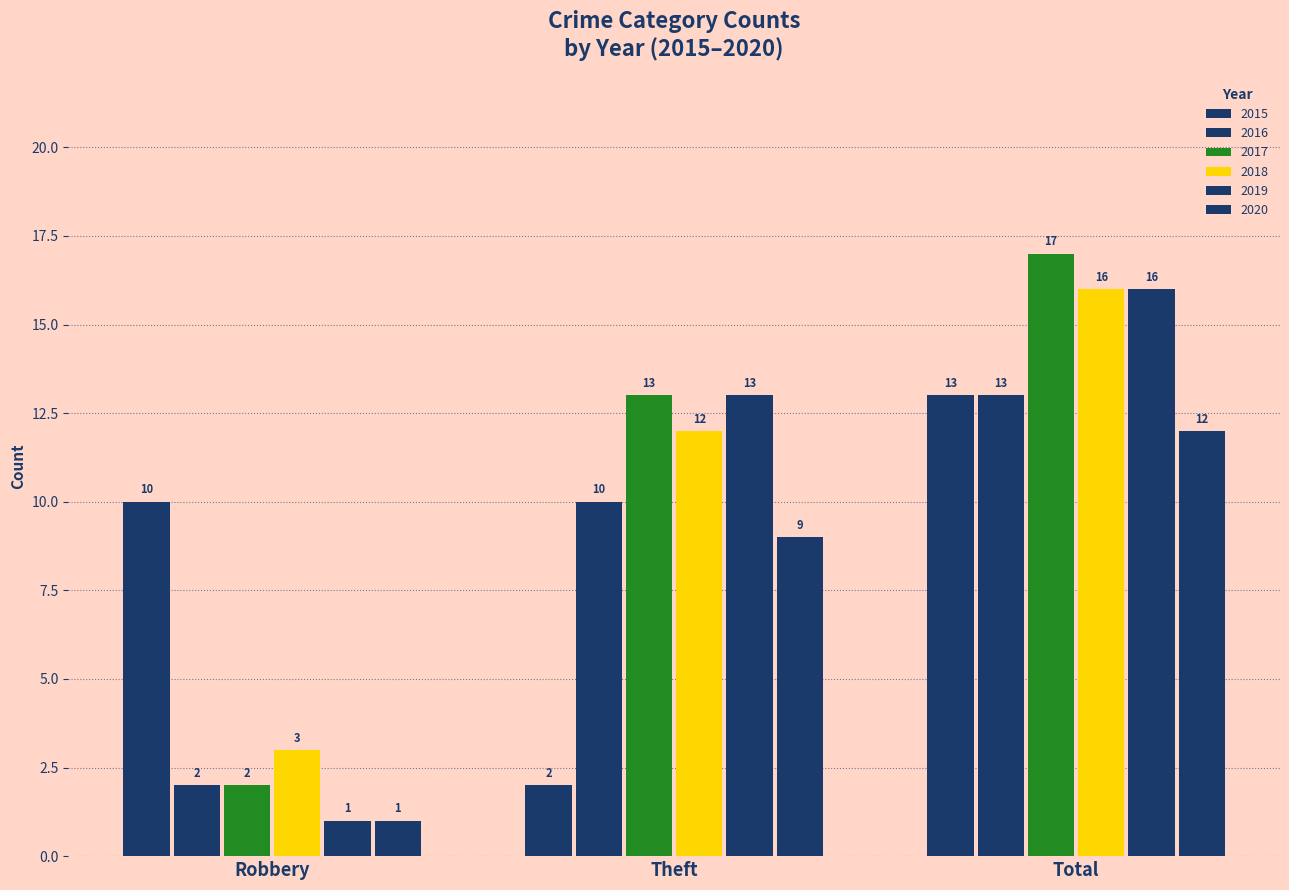

How many data points in 2016 are less than 10?

1